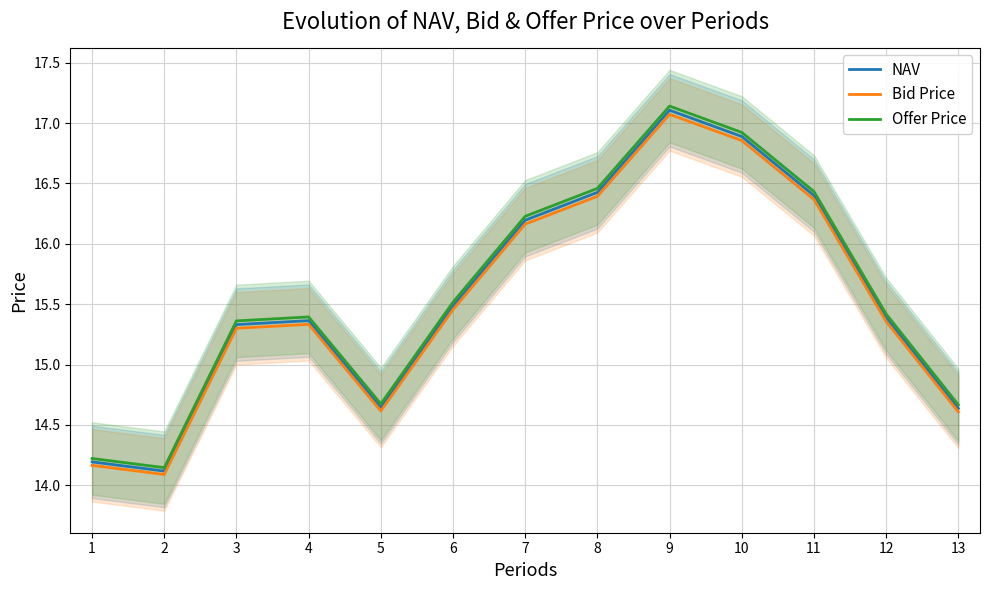

Which series has the largest total across all categories?

Offer Price